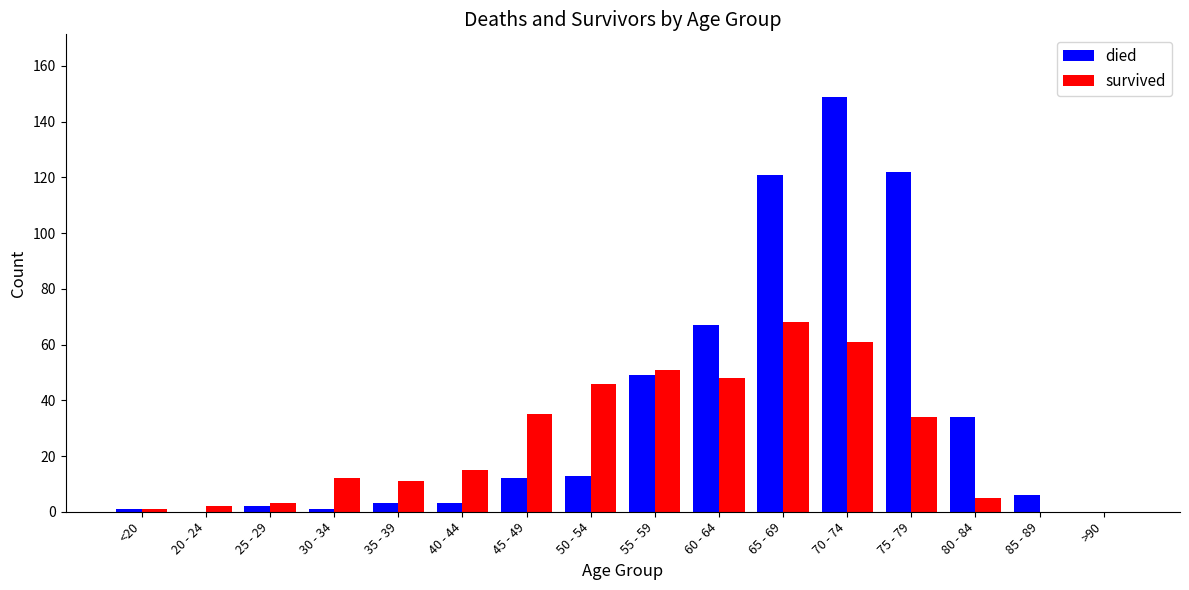

True or false: survived has a value of 35 at 45 - 49.

True